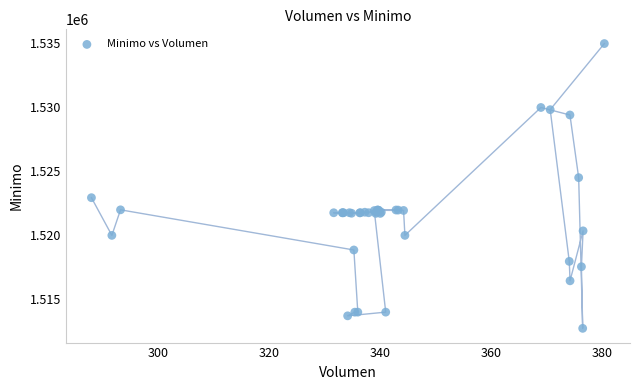

What Y value in the scatter plot is closest to 1523862?

1524513